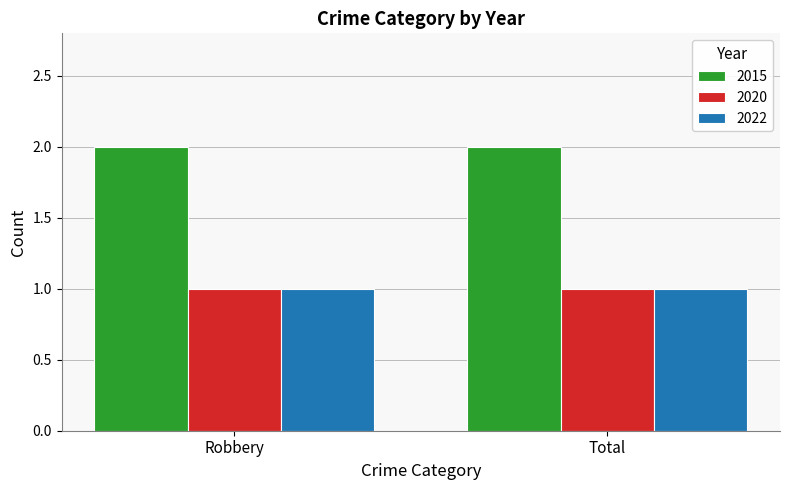

What is the maximum value shown in the chart?

2